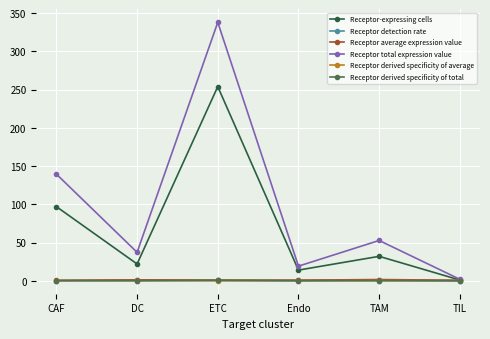

What is the value of the Receptor derived specificity of total point at the 2nd from the left?

0.1